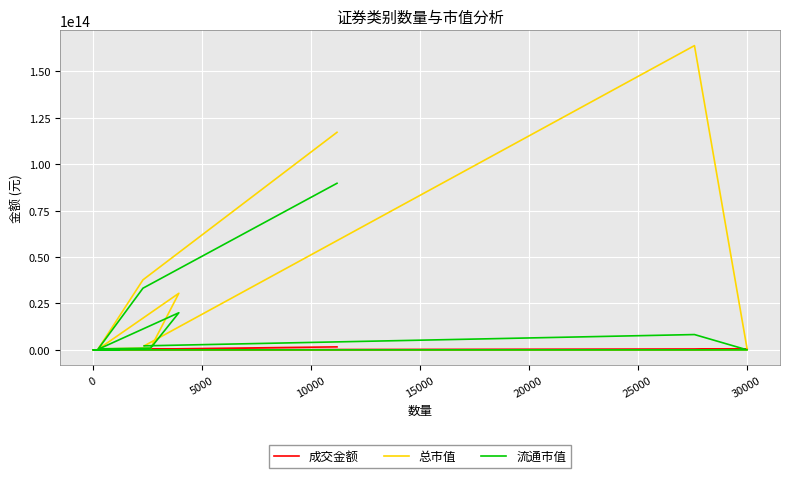

Rank the series by their maximum value, from highest to lowest.

总市值, 流通市值, 成交金额